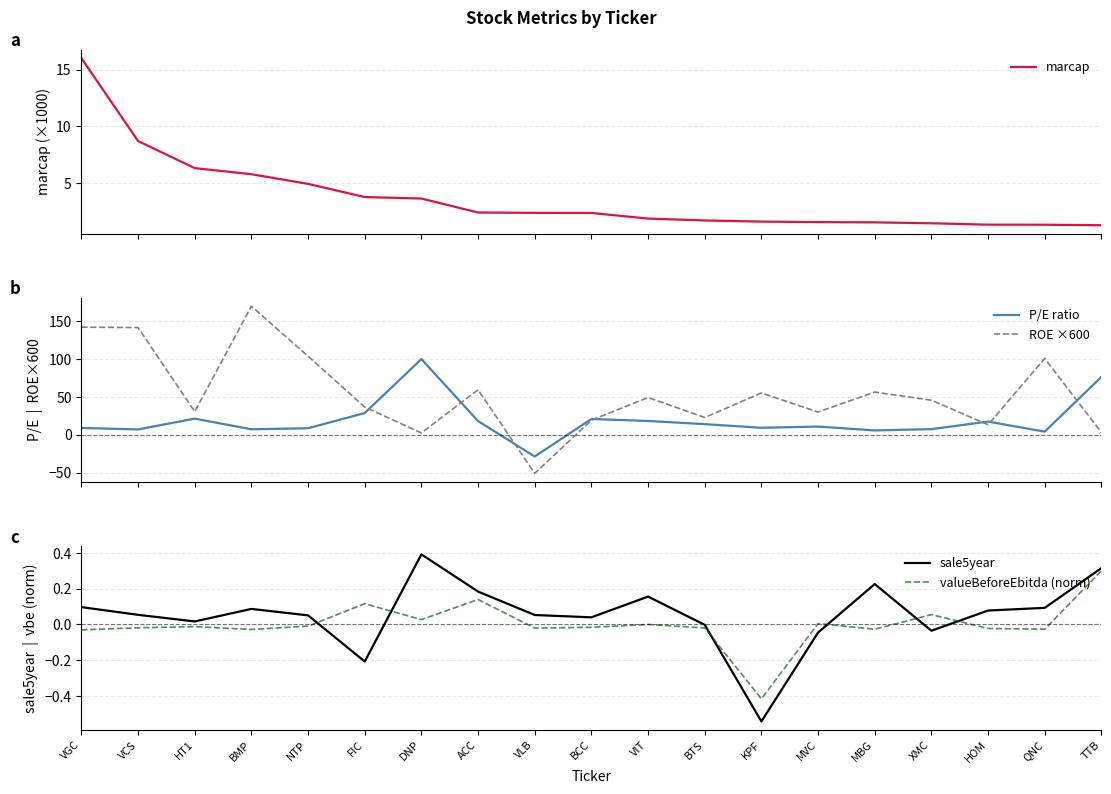

What is the label of the 3rd point from the right?

HOM